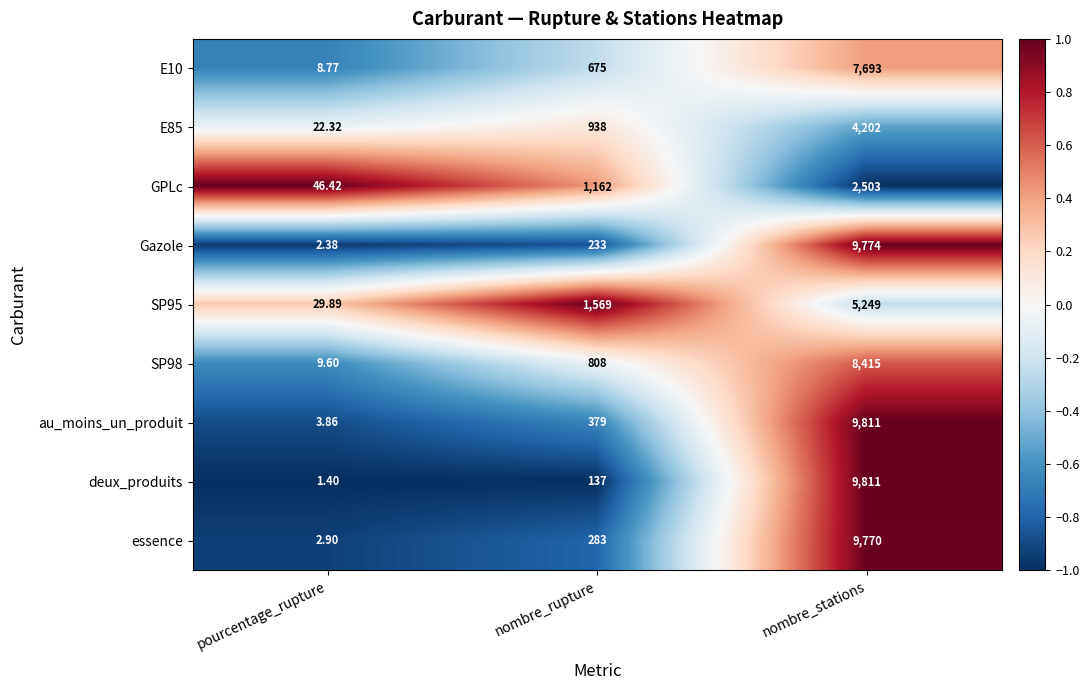

Rank the categories by essence value from lowest to highest.

pourcentage_rupture, nombre_rupture, nombre_stations